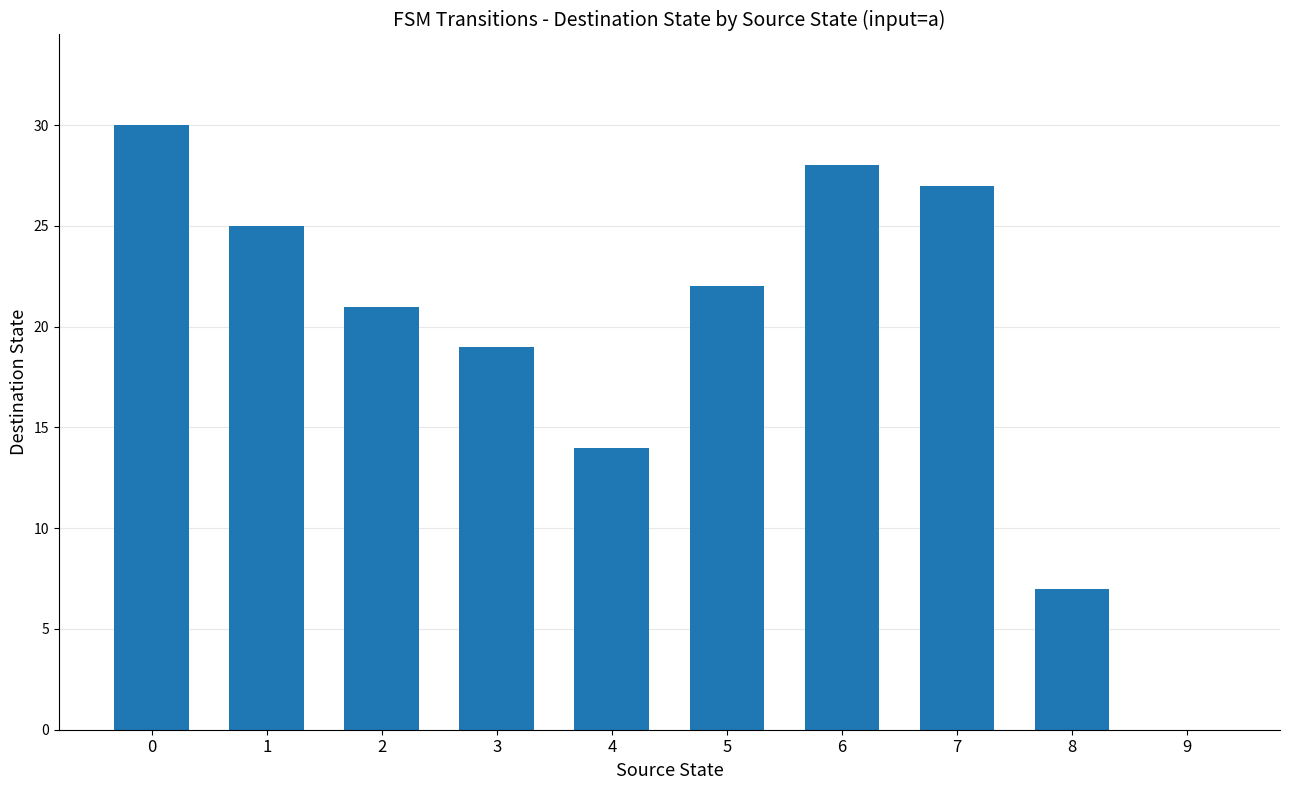

Is it true that the value at 3 is 19?

True